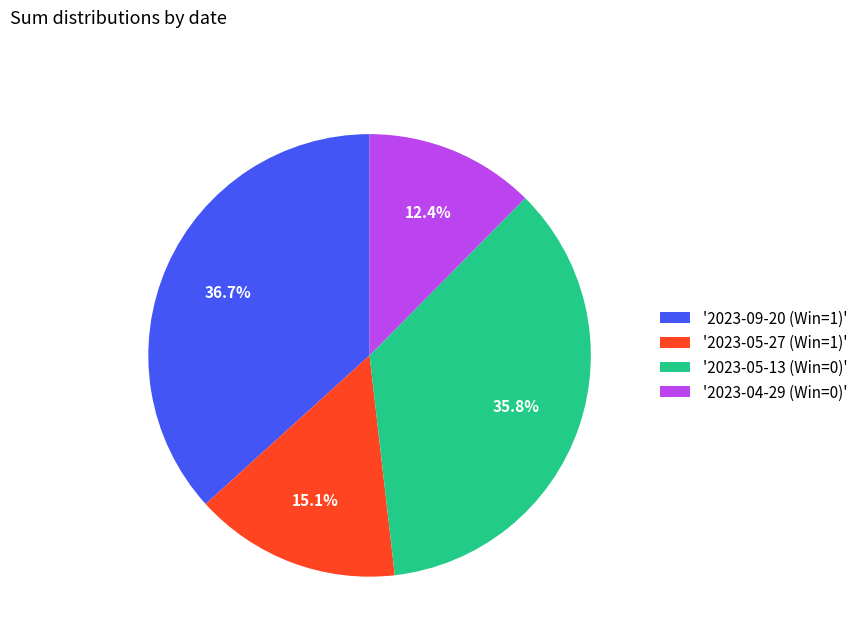

Which has a higher value, '2023-05-13 (Win=0)' or '2023-05-27 (Win=1)'?

'2023-05-13 (Win=0)'